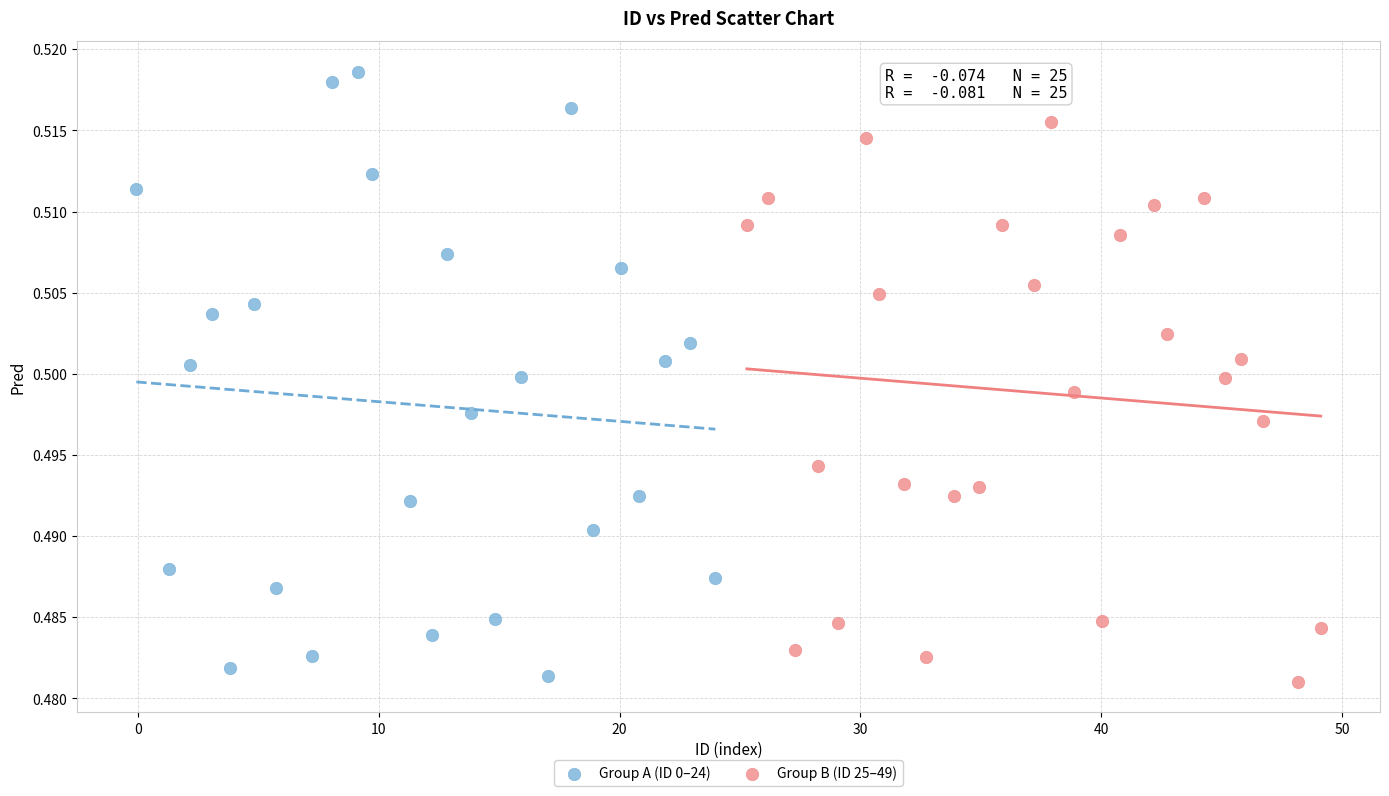

Which series contains the highest Y value?

Group A (ID 0–24)